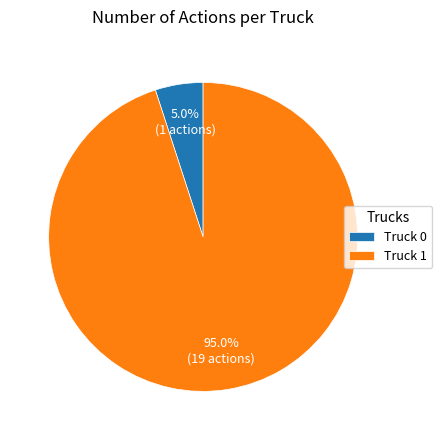

What is the largest slice in the pie chart?

Truck 1